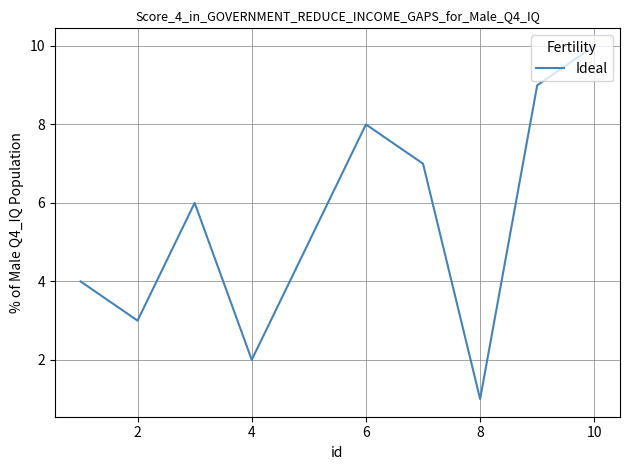

What is the difference between the maximum and minimum values?

9